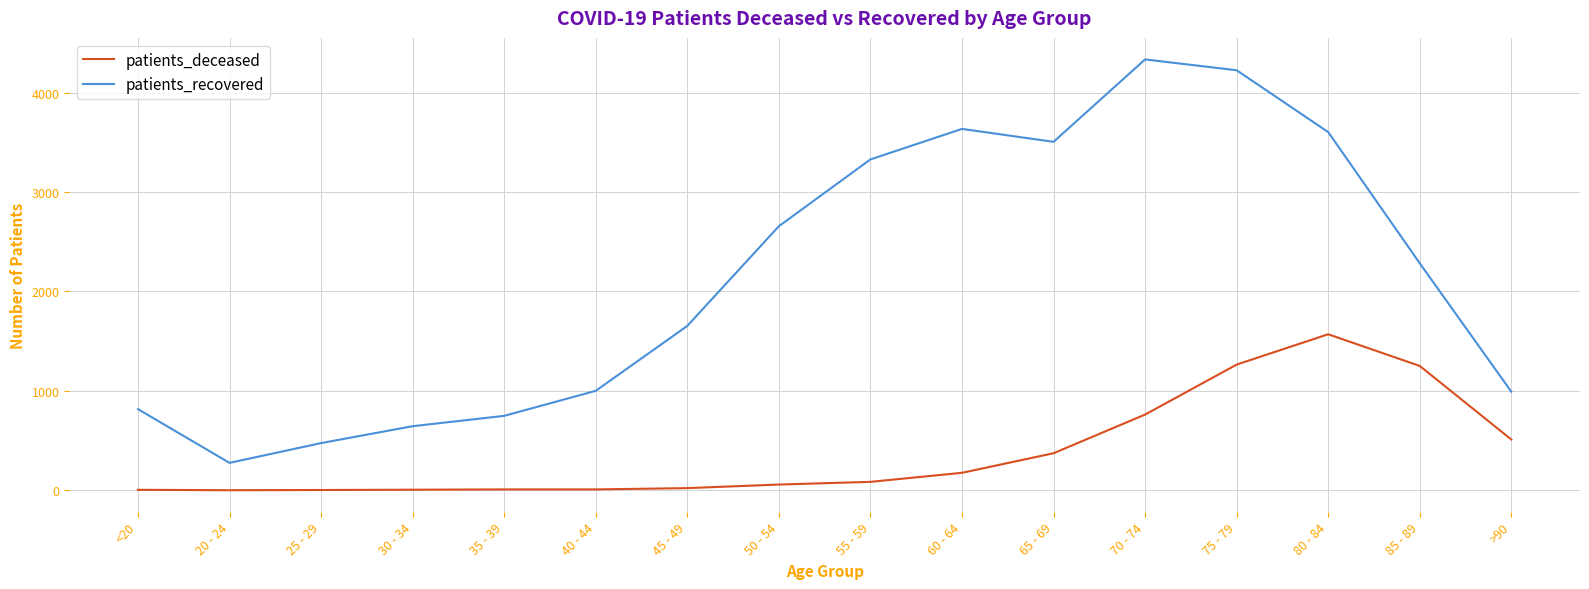

Which series has the largest total across all categories?

patients_recovered